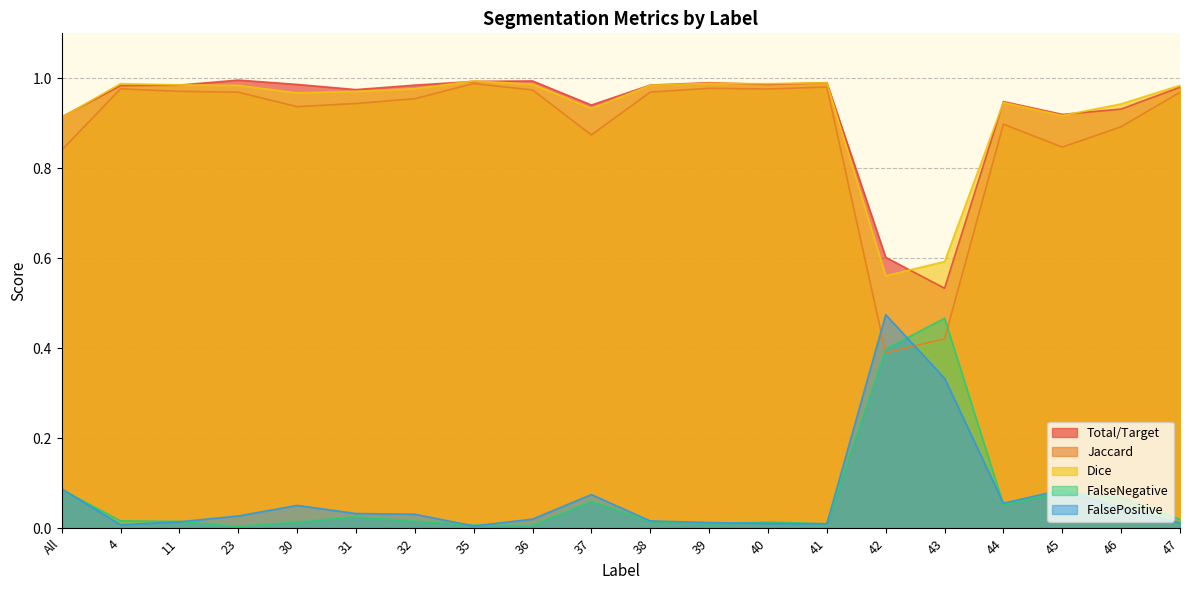

True or false: FalseNegative has more than 1 interior local peaks.

True